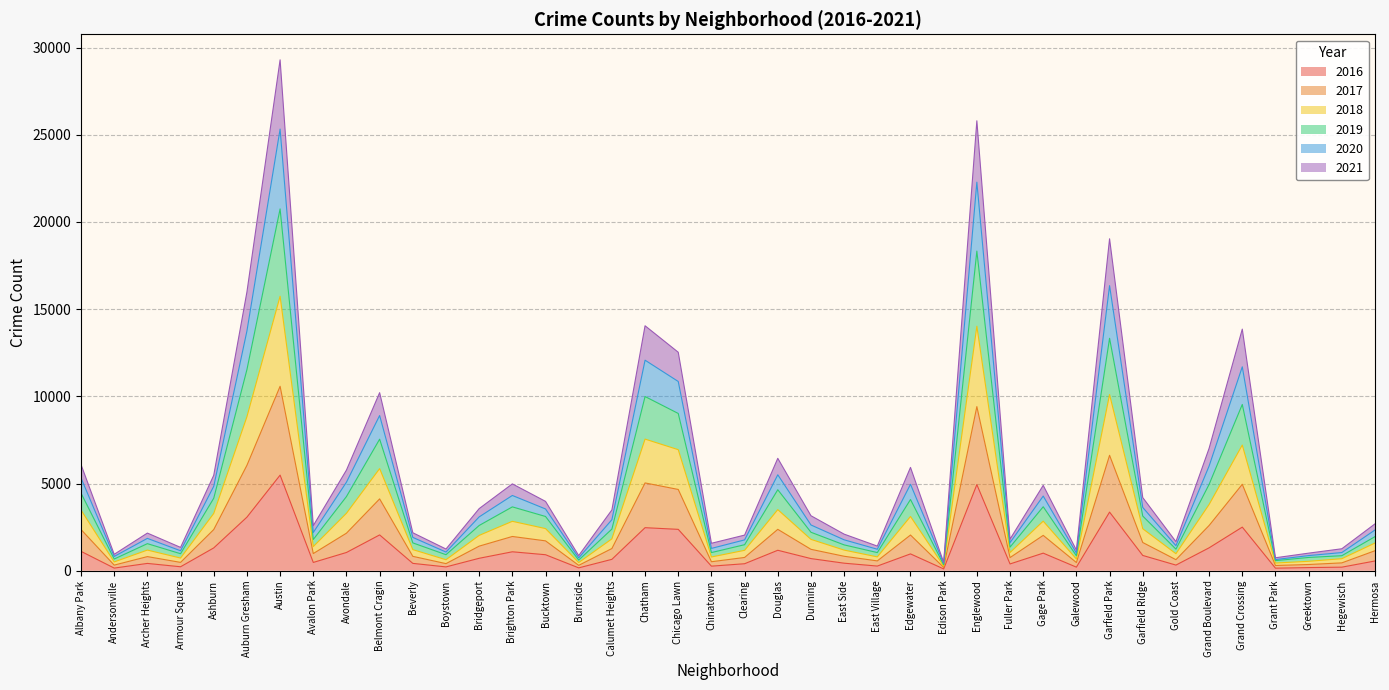

True or false: 2021 and 2019 cross at least once.

False